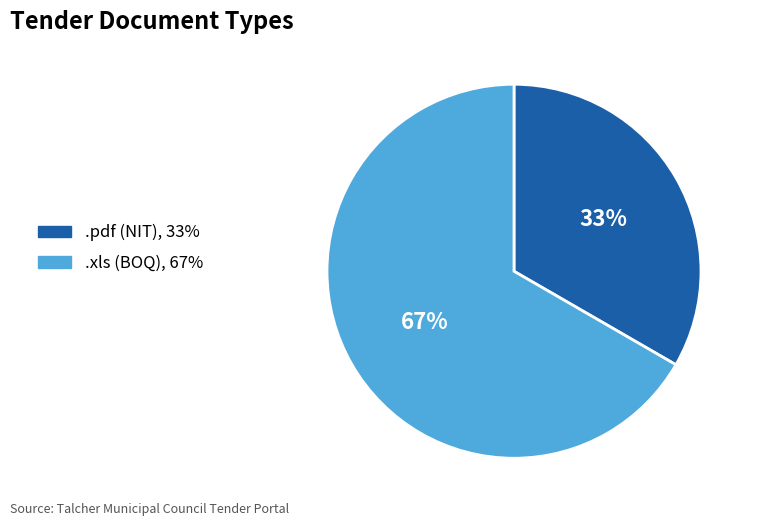

To the nearest percent, what is the combined percentage of .pdf and .xls?

100%